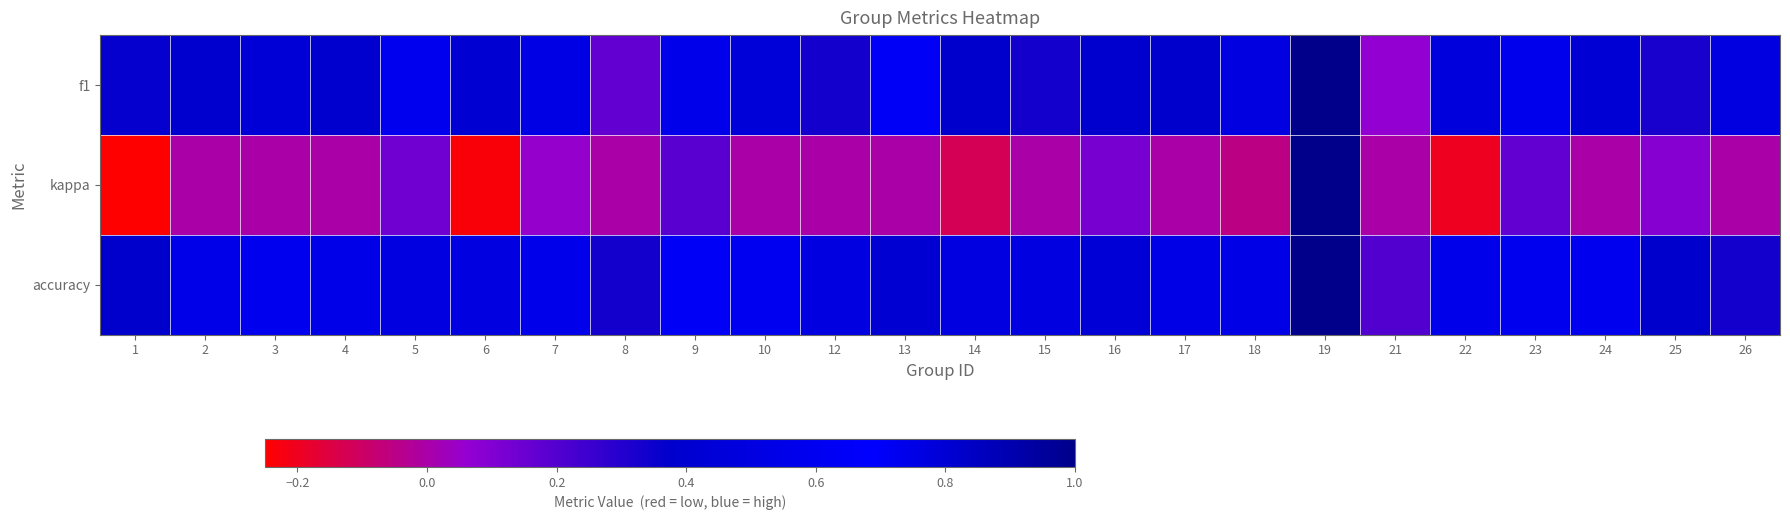

Reading left to right, what are all the values shown in this chart?

f1: 1=0.4	2=0.4	3=0.4	4=0.4	5=0.6	6=0.4	7=0.5	8=0.2	9=0.6	10=0.5	12=0.3	13=0.7	14=0.4	15=0.3	16=0.4	17=0.4	18=0.5	19=1.0	21=0.1	22=0.5	23=0.6	24=0.4	25=0.3	26=0.5
kappa: 1=-0.2	2=0.0	3=0.0	4=0.0	5=0.1	6=-0.2	7=0.1	8=0.0	9=0.2	10=0.0	12=0.0	13=0.0	14=-0.1	15=0.0	16=0.1	17=0.0	18=-0.1	19=1.0	21=0.0	22=-0.2	23=0.2	24=0.0	25=0.1	26=0.0
accuracy: 1=0.4	2=0.5	3=0.6	4=0.5	5=0.5	6=0.5	7=0.6	8=0.3	9=0.6	10=0.6	12=0.5	13=0.8	14=0.5	15=0.5	16=0.4	17=0.5	18=0.5	19=1.0	21=0.2	22=0.6	23=0.6	24=0.6	25=0.4	26=0.3